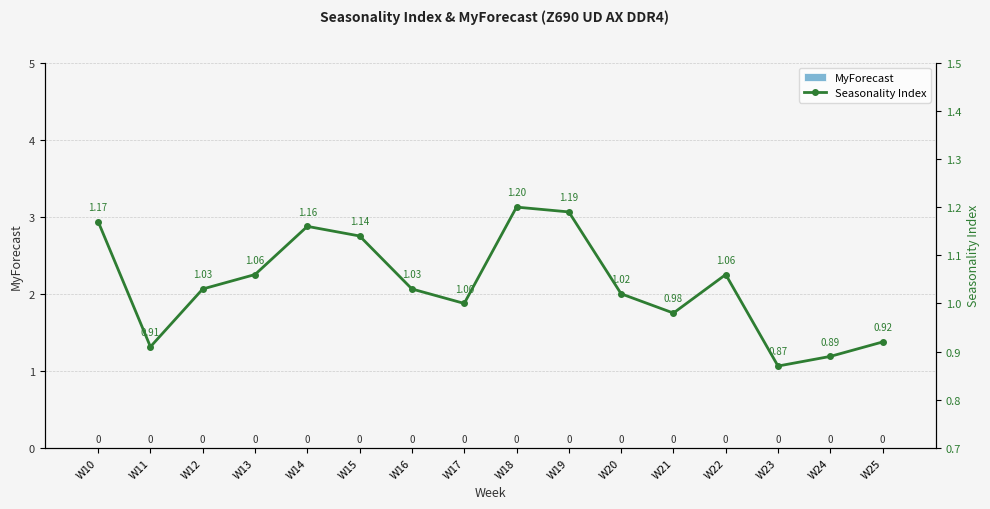

What is the total value across all series at W13?

1.1